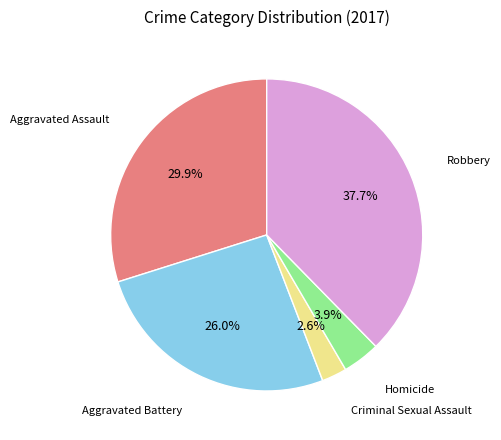

Is there a majority slice in this chart?

No